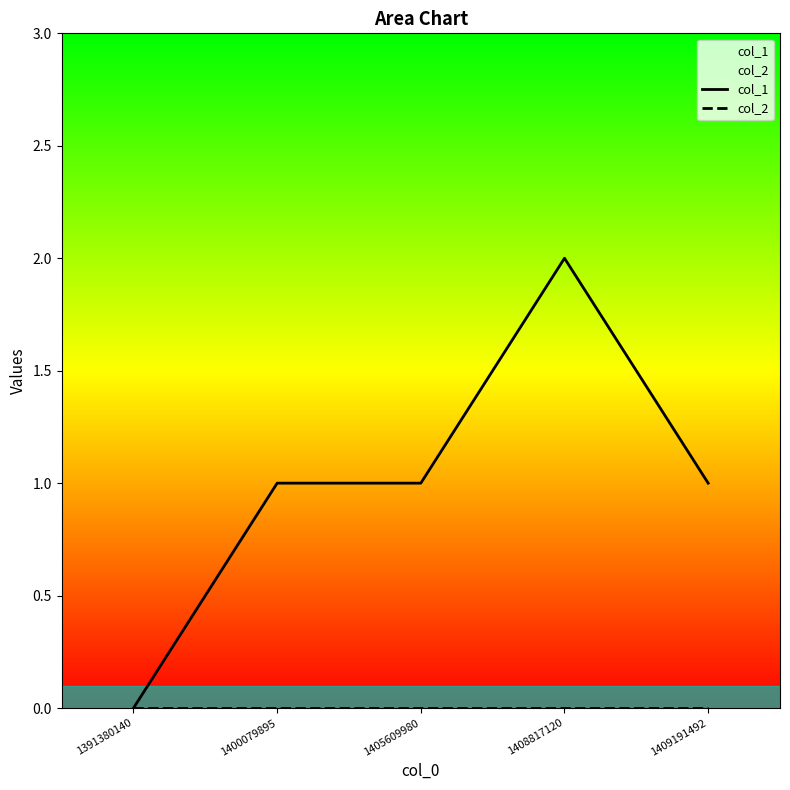

The value of col_1 at 1408817120 is 3. True or false?

False